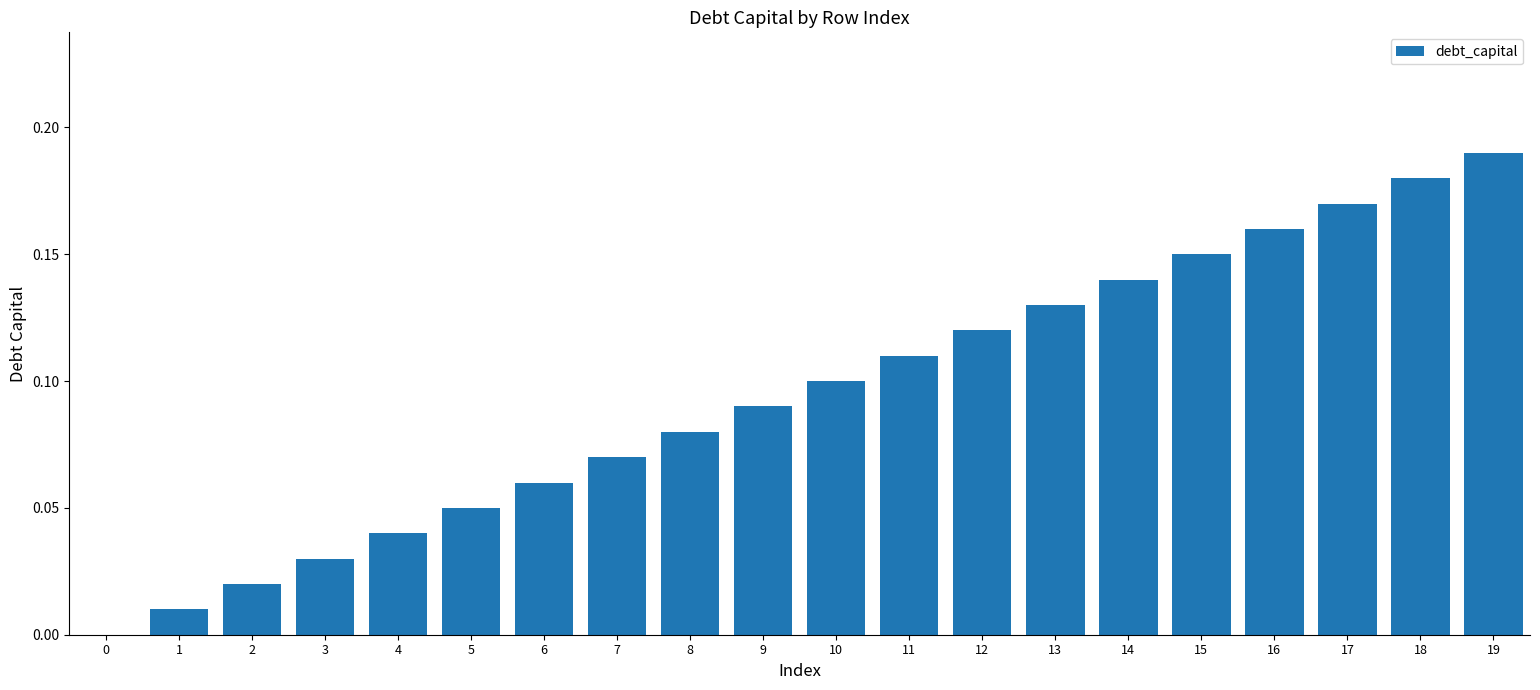

The value at 0 is 0.0. True or false?

True